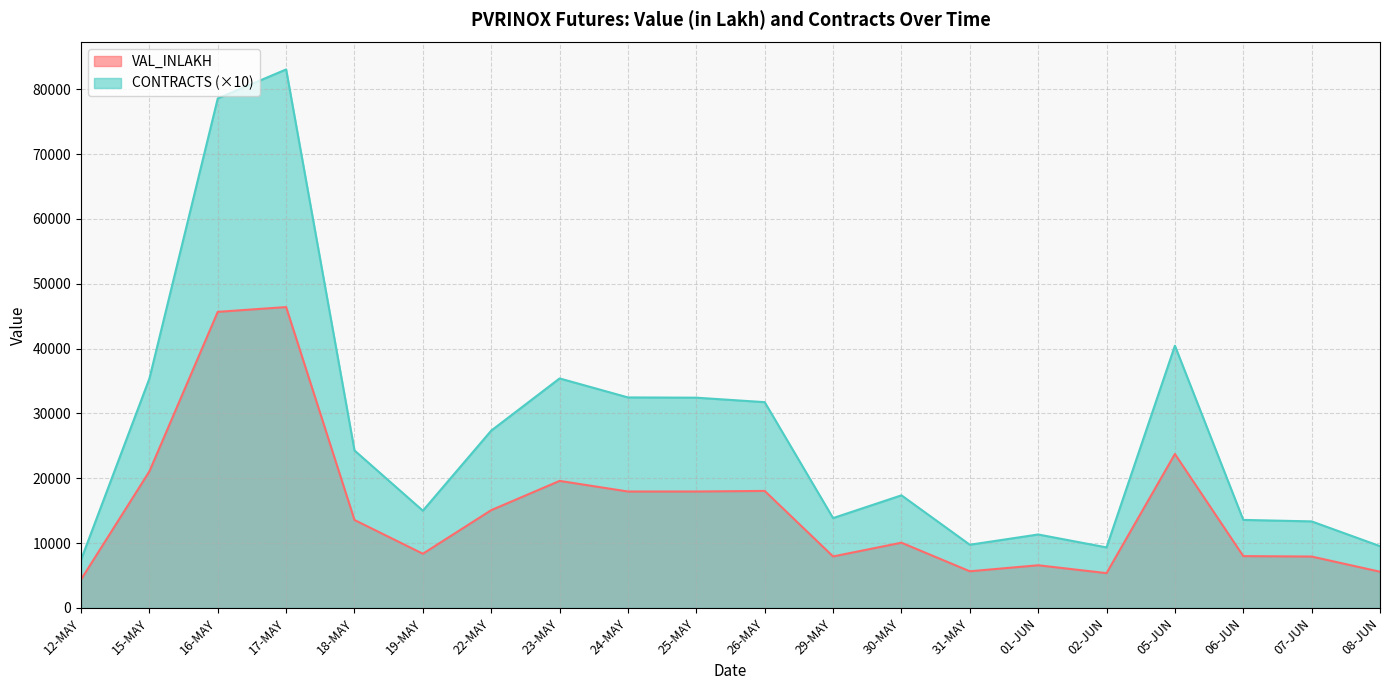

What is the value of the VAL_INLAKH point at the 7th from the left?

15083.5